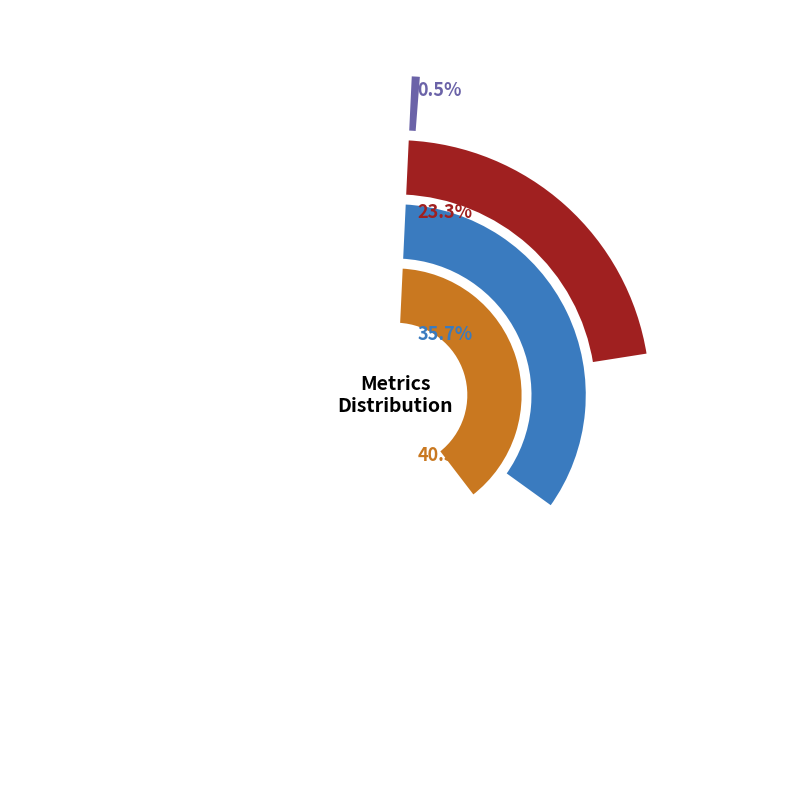

Which category has the smallest portion of the pie?

Inference Time